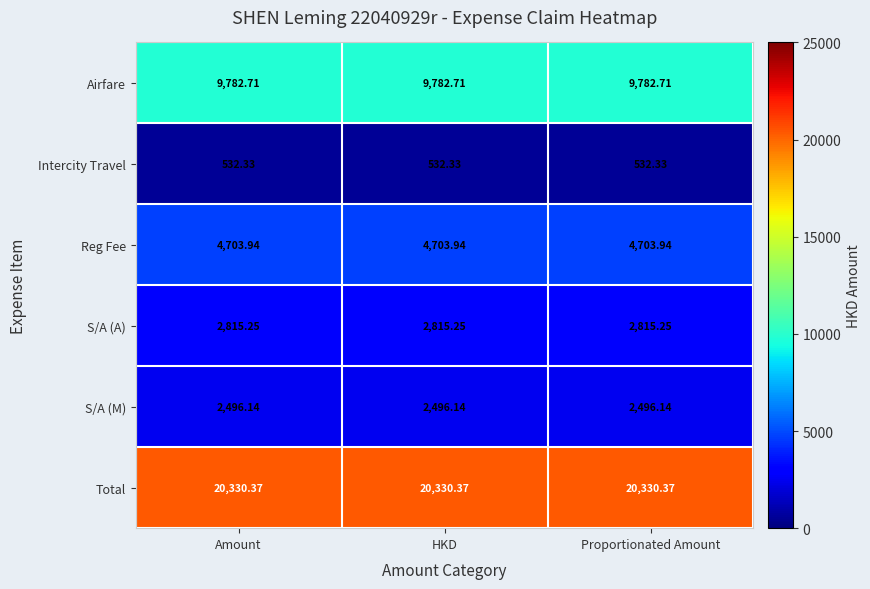

What is the smallest value displayed?

532.3